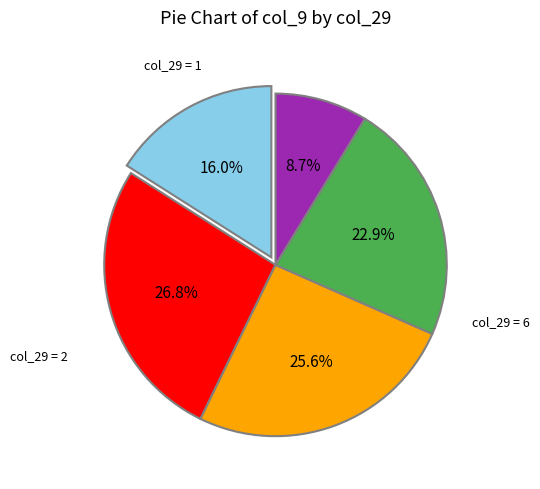

Is there any slice that represents more than half of the pie?

No